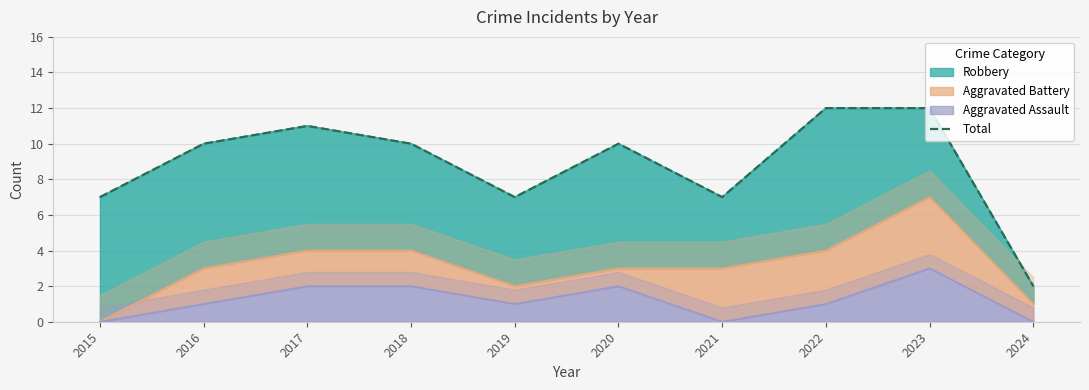

At which category does the data reach its first local peak?

2017